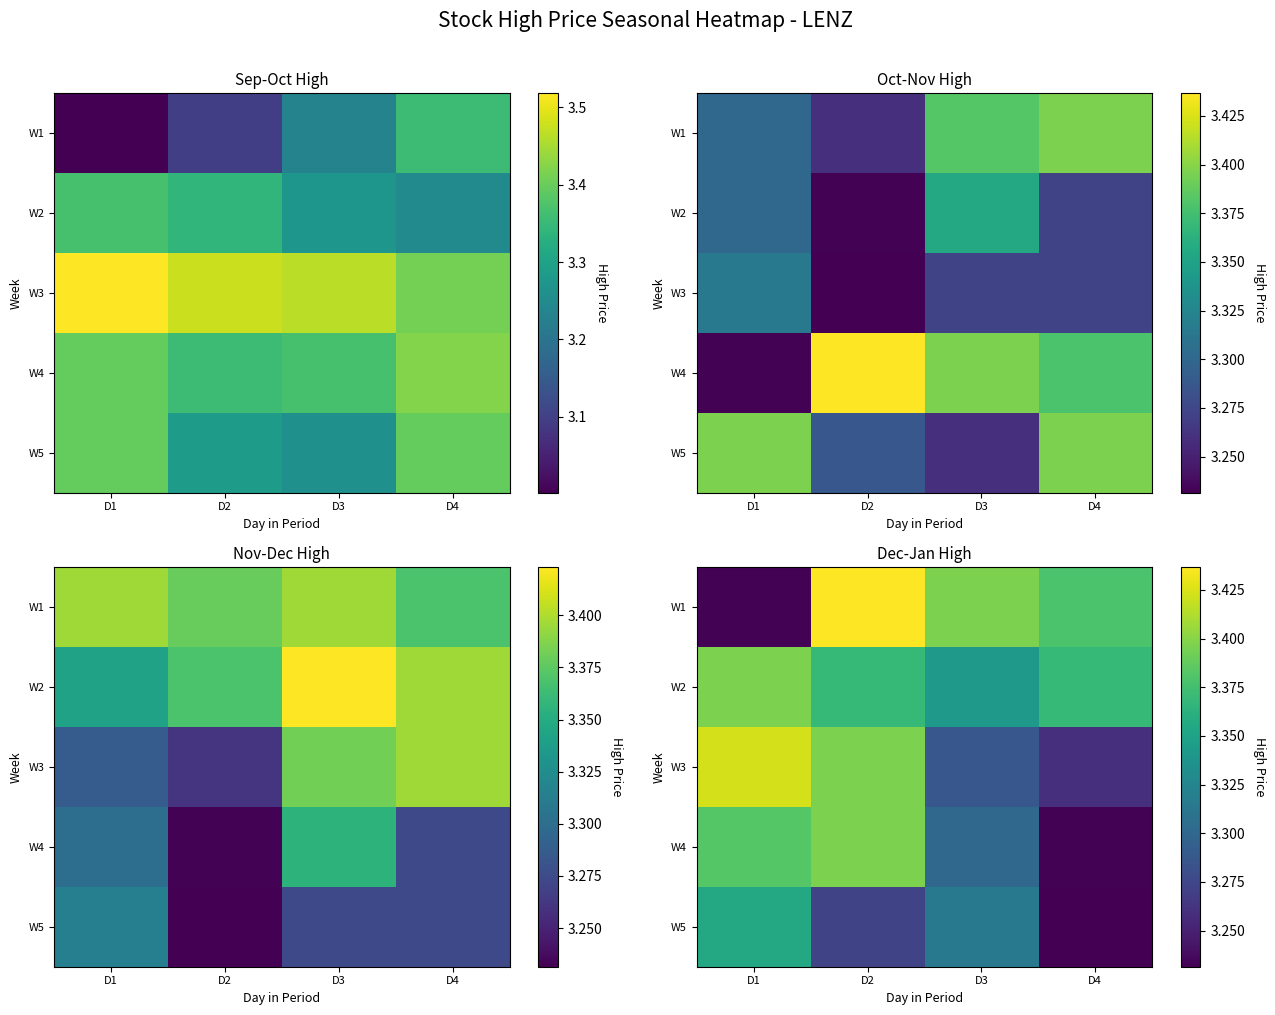

The value of W1 at D1 is 1.9. True or false?

False